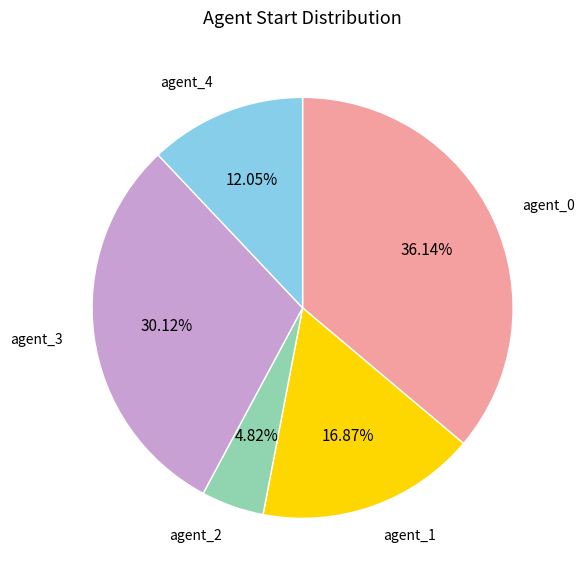

Is there a majority slice in this chart?

No